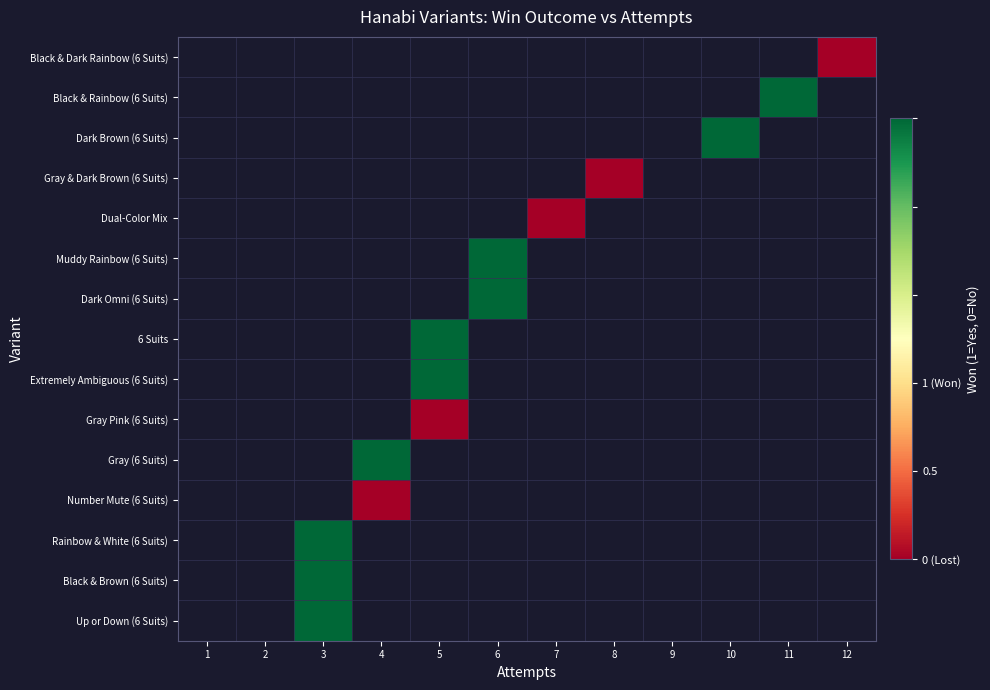

How many positive values does the Black & Rainbow (6 Suits) series have?

1